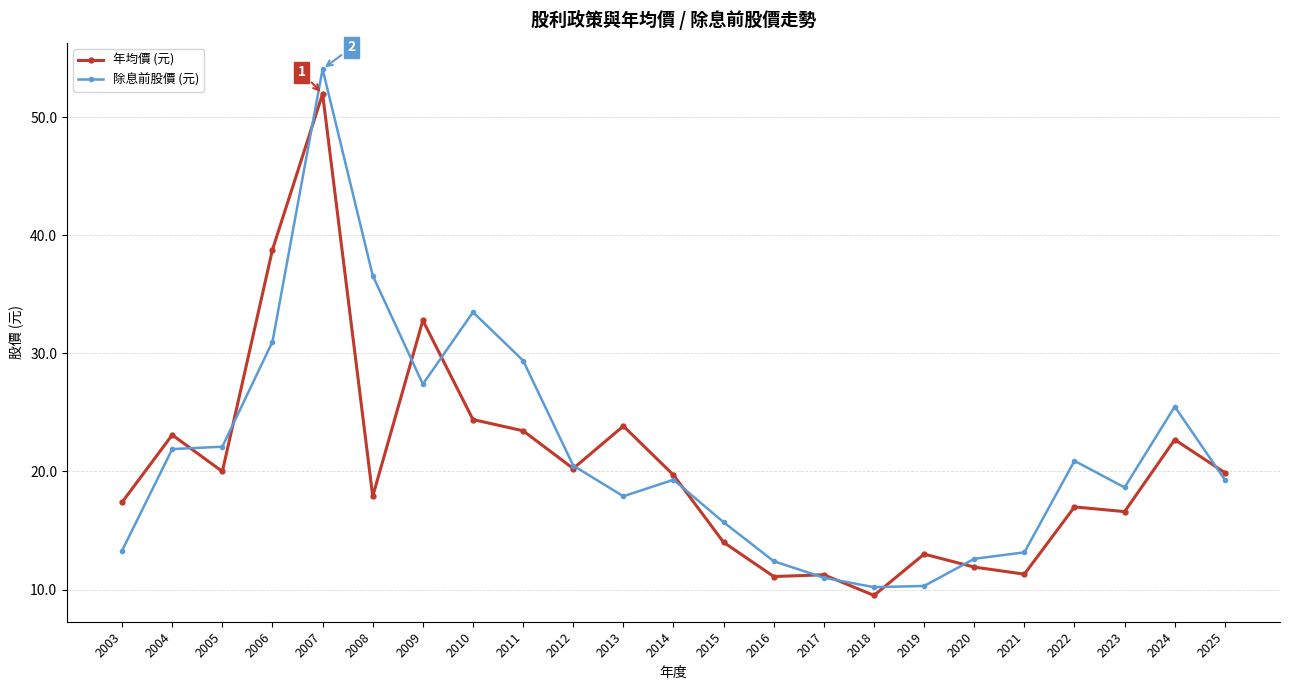

What is the lowest value of the 除息前股價 (元) series?

10.2